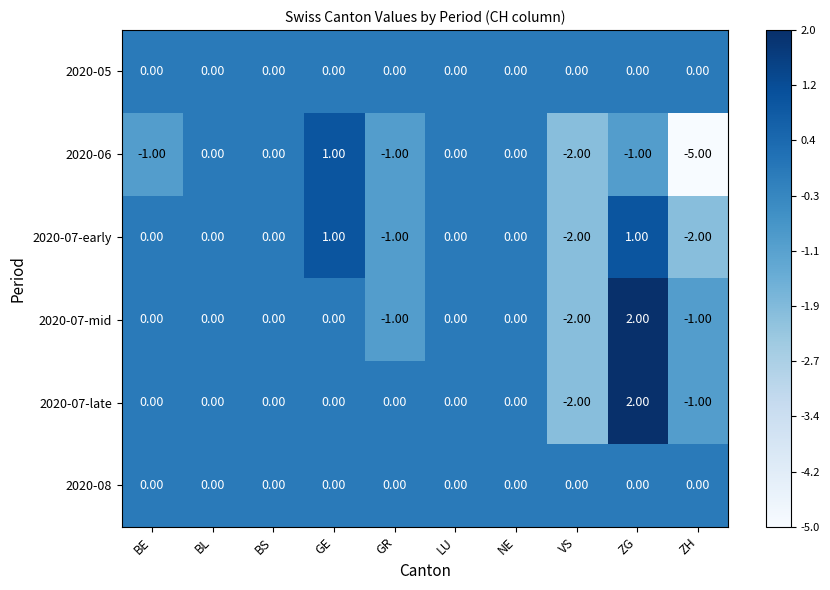

Which series has the largest range (max minus min)?

2020-06